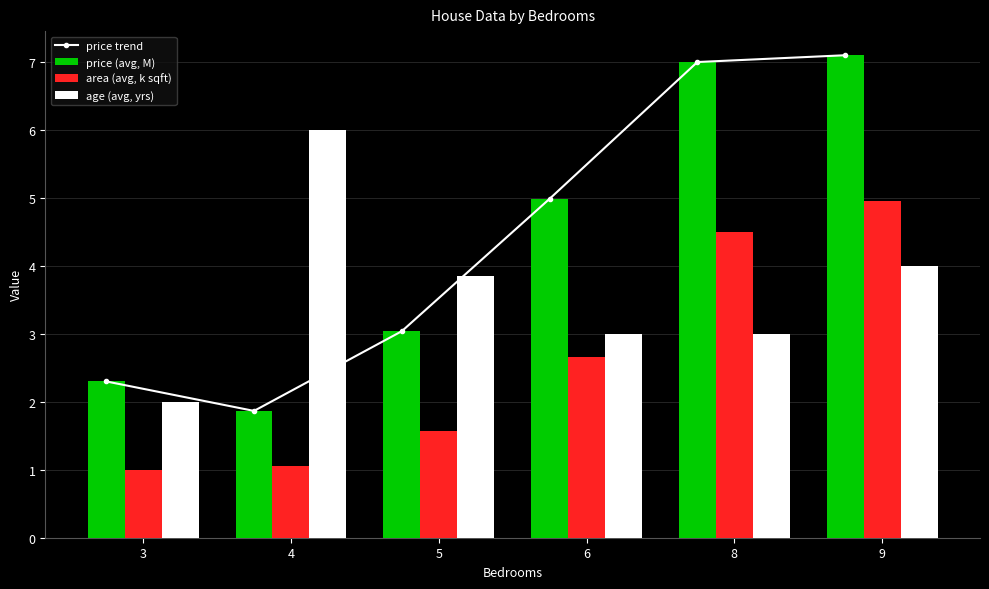

What is the highest value of the area (avg, k sqft) series?

5.0